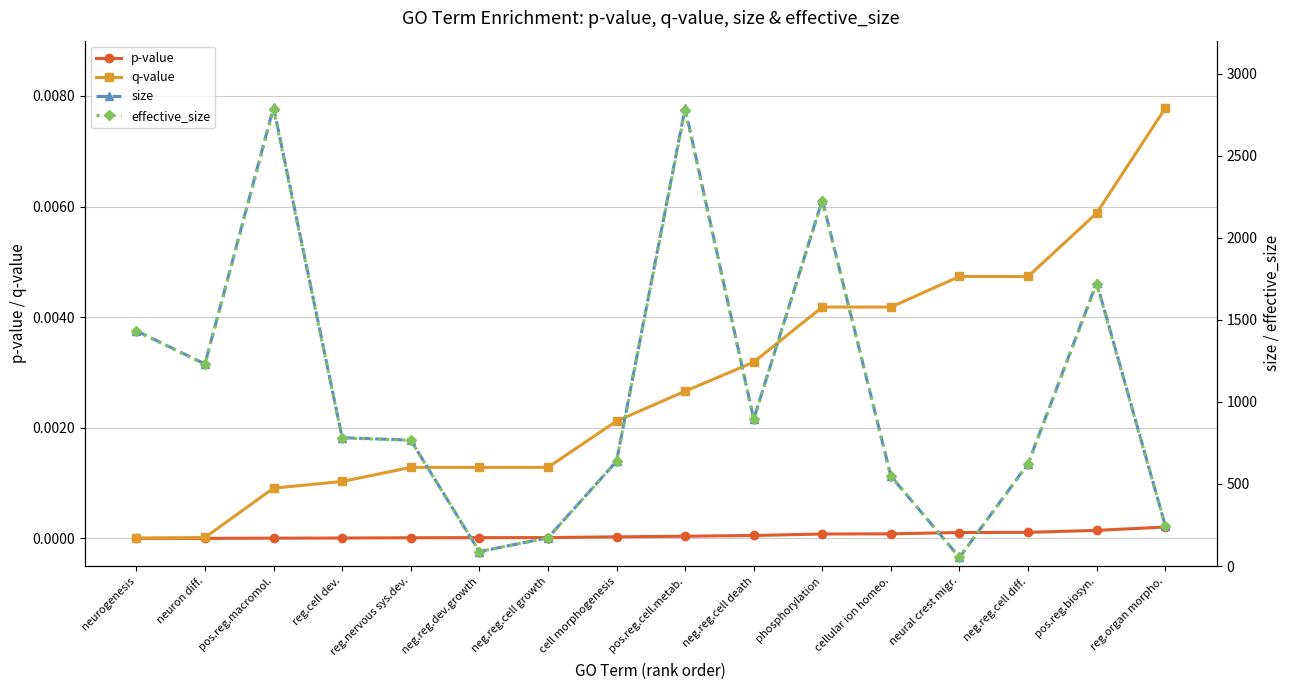

Does the chart have visible grid lines?

Yes